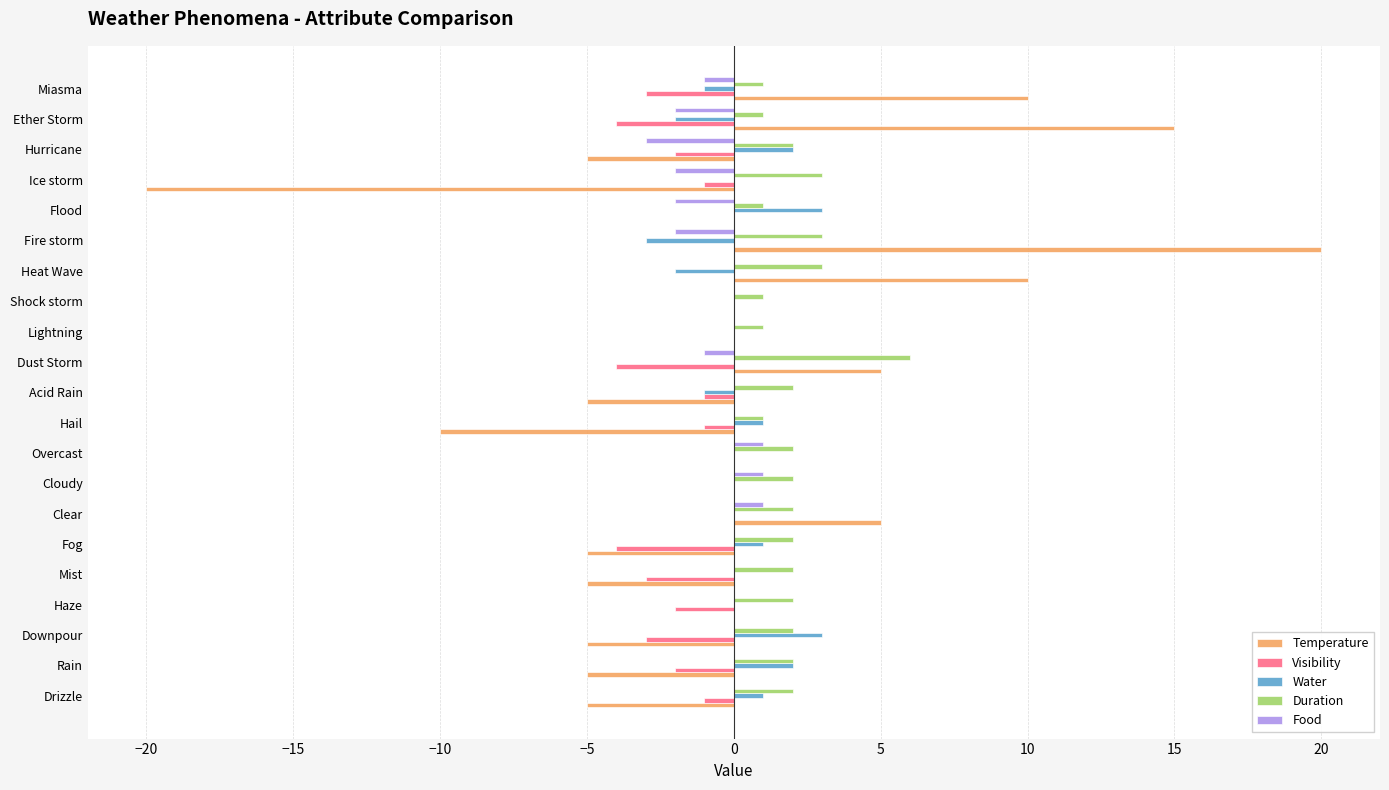

What is the total value across all series at Fog?

-6